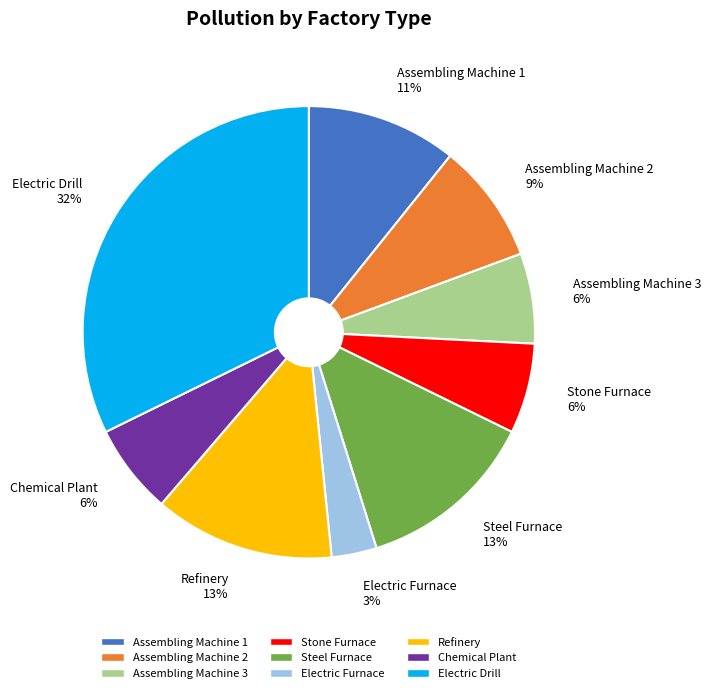

Which slice is the smallest?

Electric Furnace